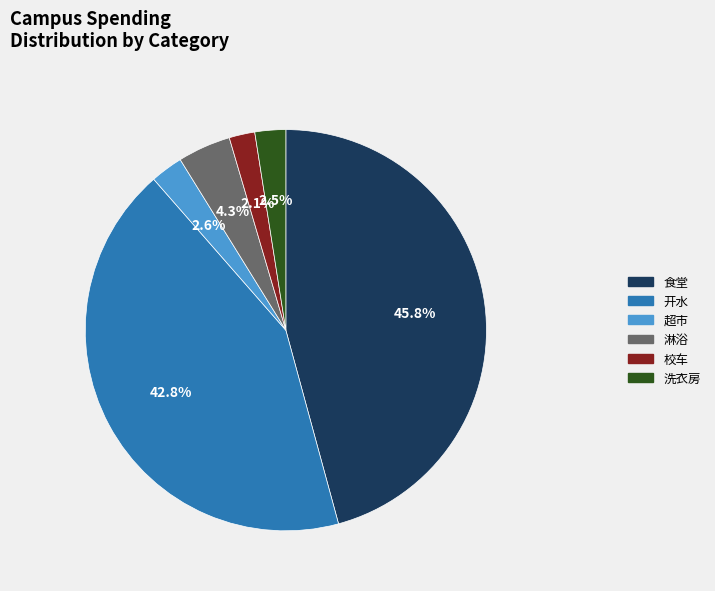

Does 校车 account for over 50% of the chart?

No